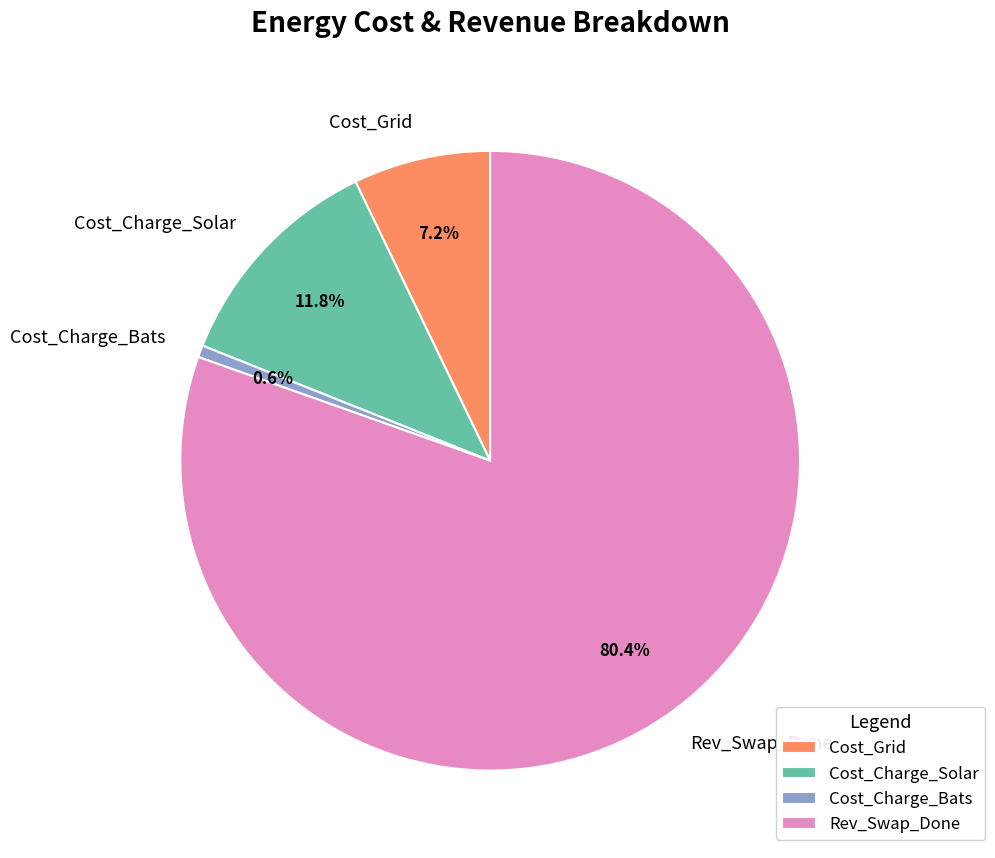

How many segments does this pie chart have?

4